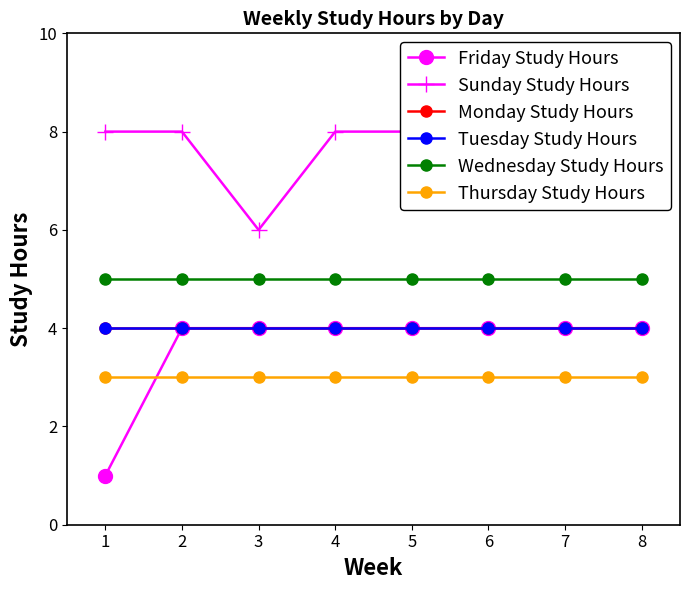

How many lines are shown in the chart?

6